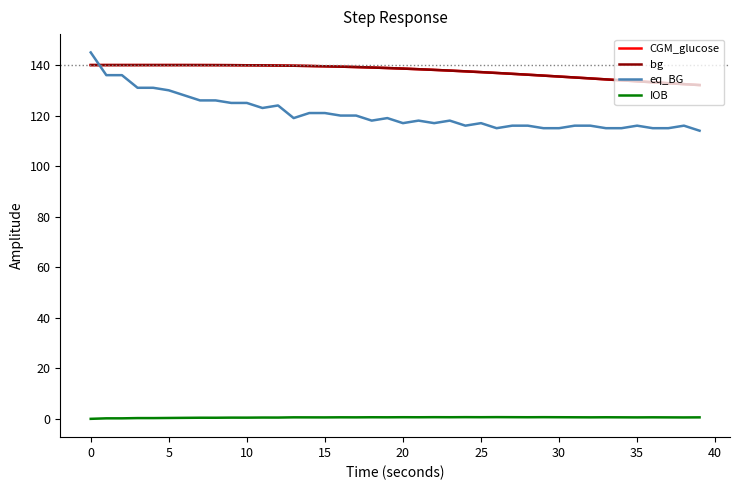

True or false: bg and IOB intersect in this chart.

False